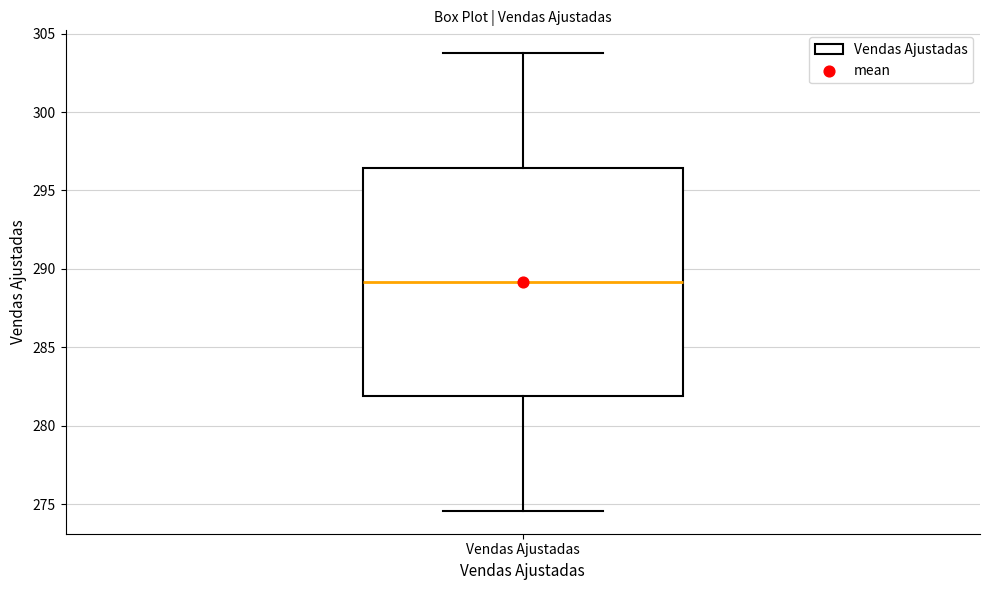

Transcribe this box plot: give where the median line is, the range the box spans, and where the two whiskers end, as read against the y-axis. The values are not printed on the chart, so give them approximately, as read against the axis.

median 289.0, box 282.0 to 296.5, whiskers 274.5 to 304.0